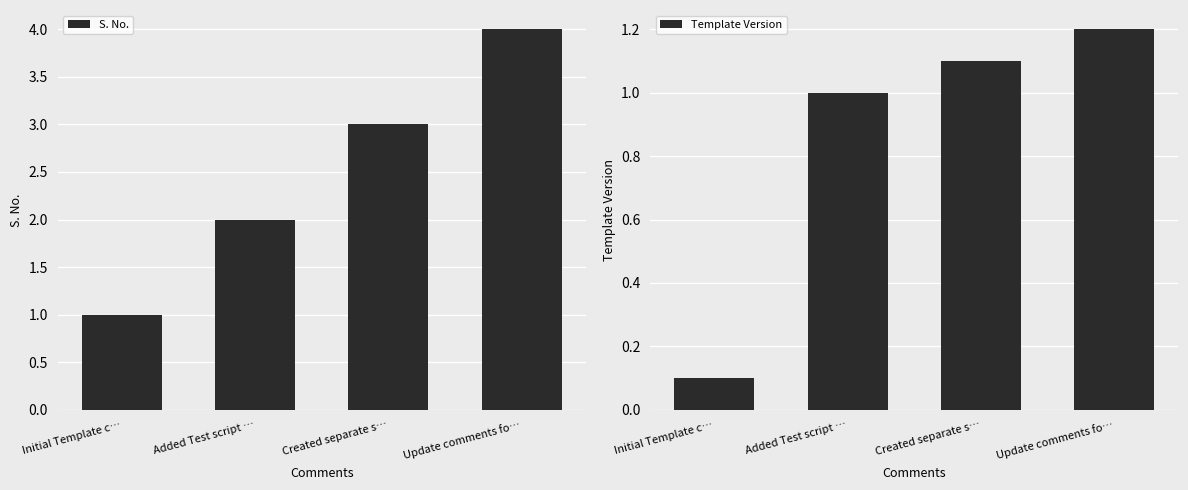

What is the difference between the S. No. values at Update comments fo… and Created separate s…?

1